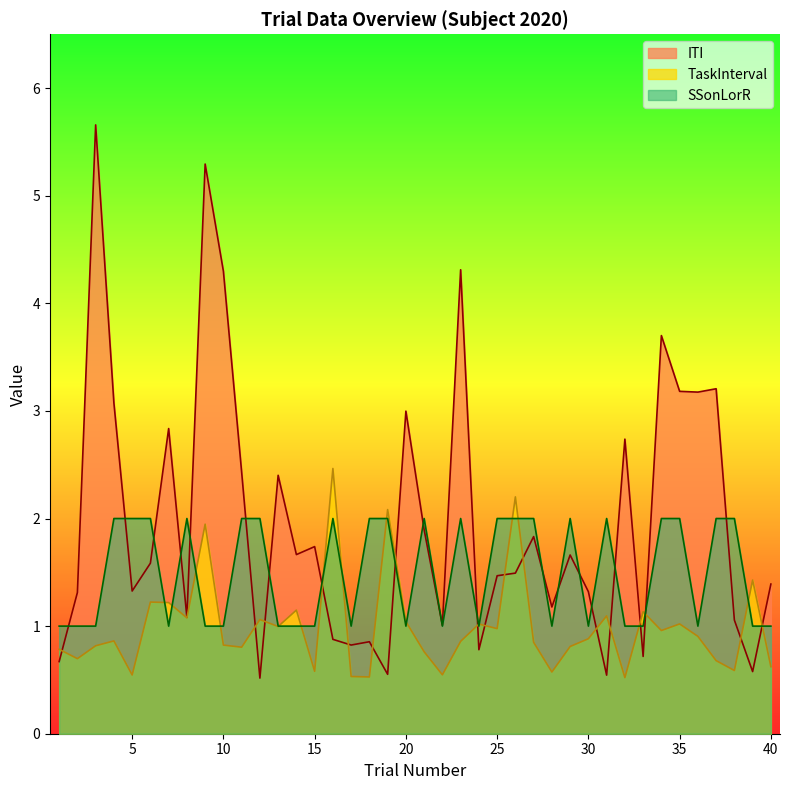

What is the difference between the maximum and minimum values in the ITI series?

5.1